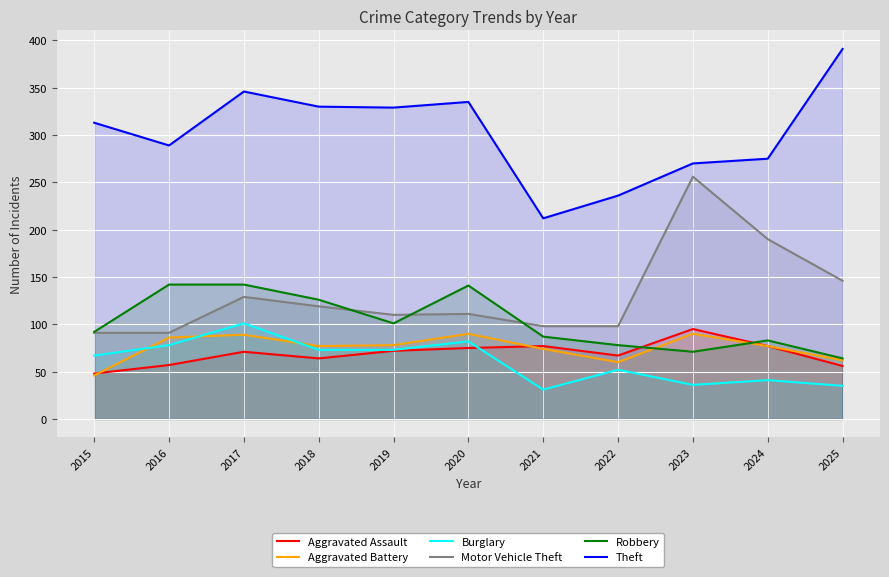

What is the sum of the Theft values at 2020 and 2025?

726